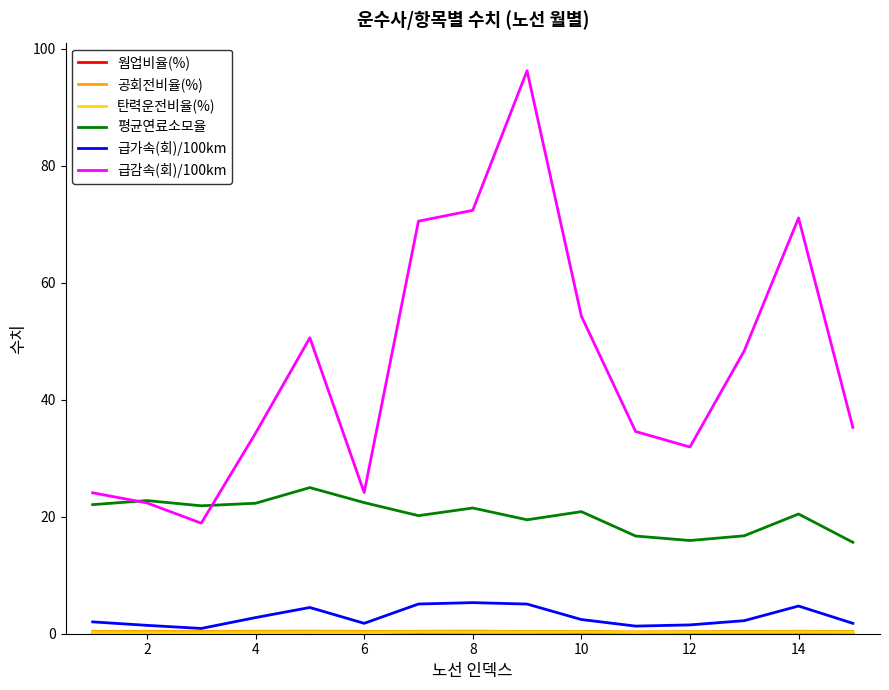

How many lines are shown in the chart?

6